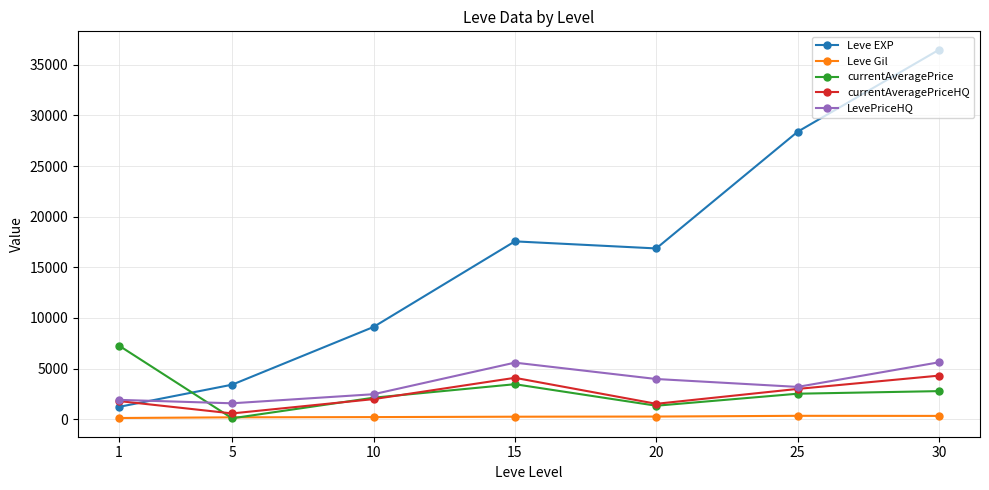

What is the smallest value displayed?

84.4